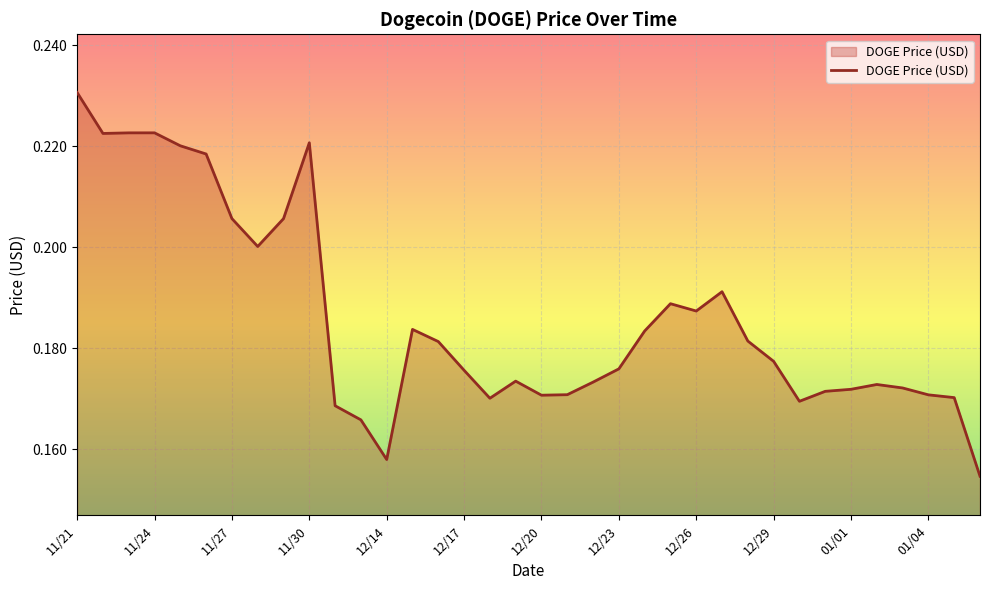

True or false: the data has more than 0 interior local peaks.

True